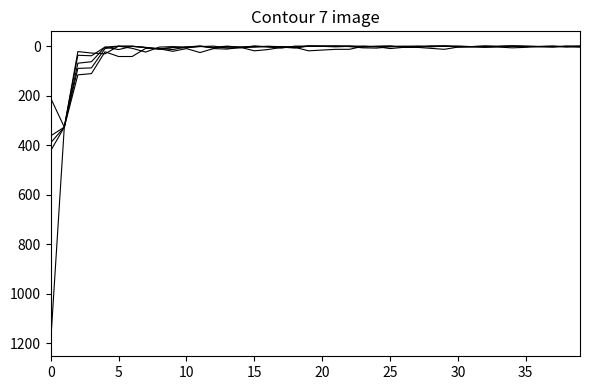

Does the chart have visible grid lines?

No